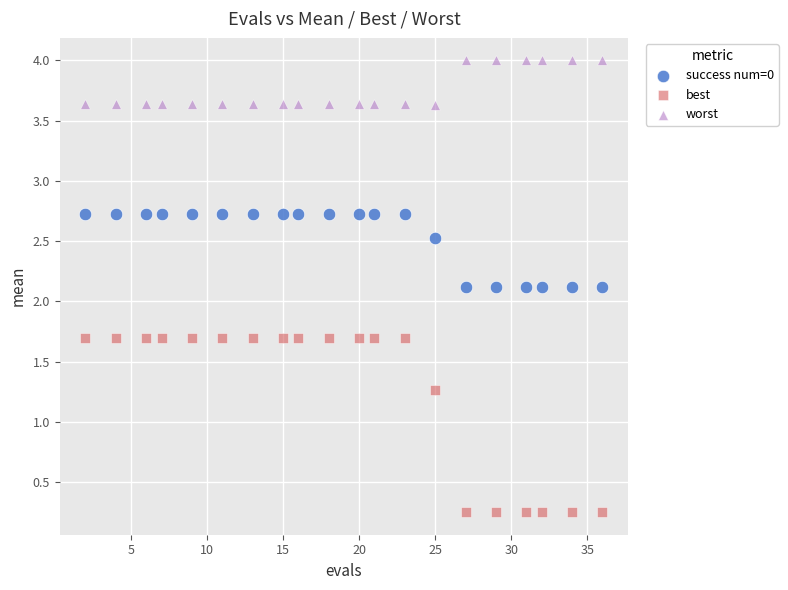

Which series reaches the maximum Y coordinate?

worst